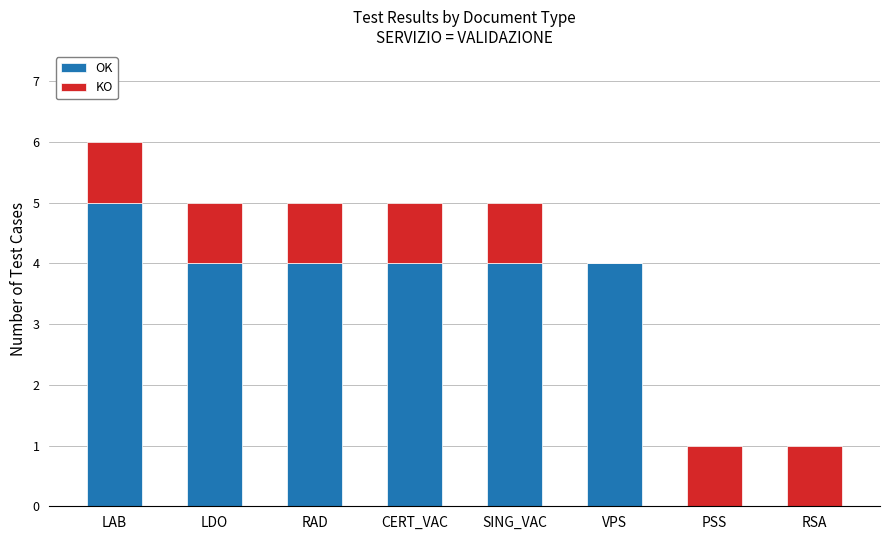

Is it true that OK equals 0 at PSS?

True